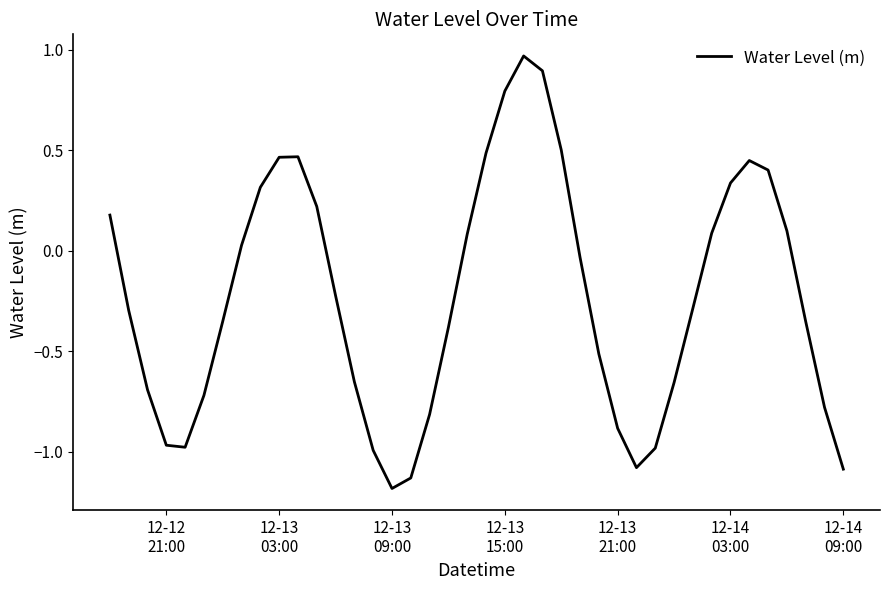

What is the smallest value displayed?

-1.2